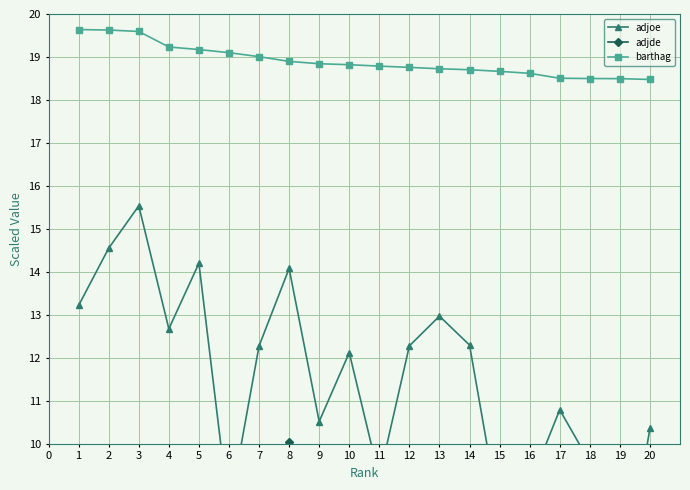

What is the sum of all adjoe values?

228.6